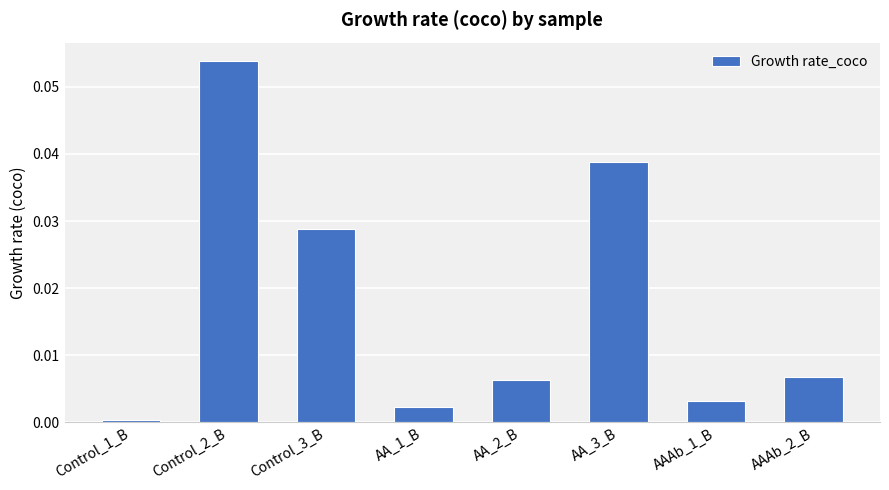

Which category has the lowest value across all series?

Control_1_B